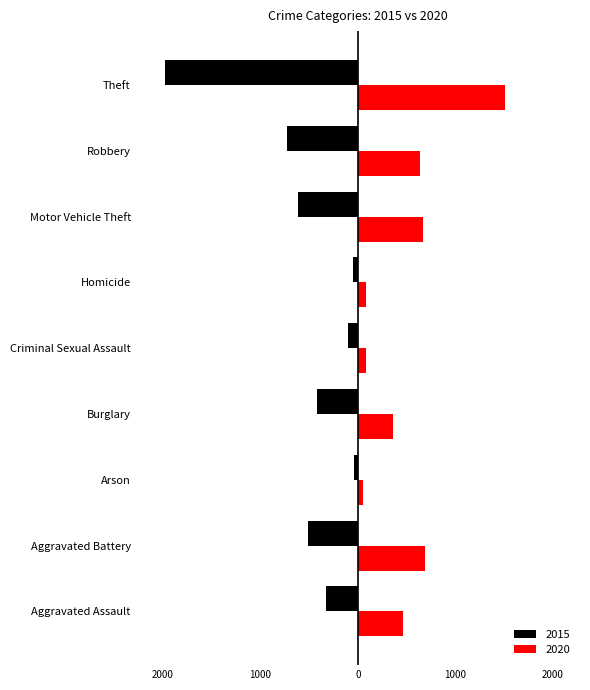

Where does the 2015 series first go above -421?

Aggravated Assault